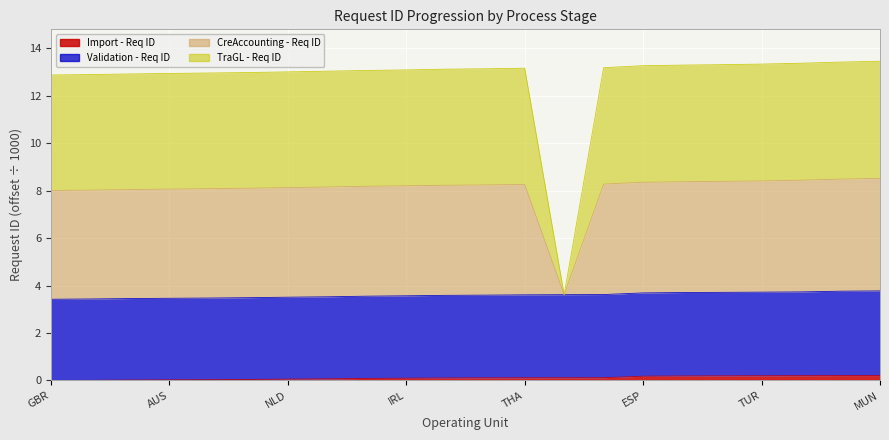

The TraGL - Req ID series shows 3.4 at AUS. True or false?

False